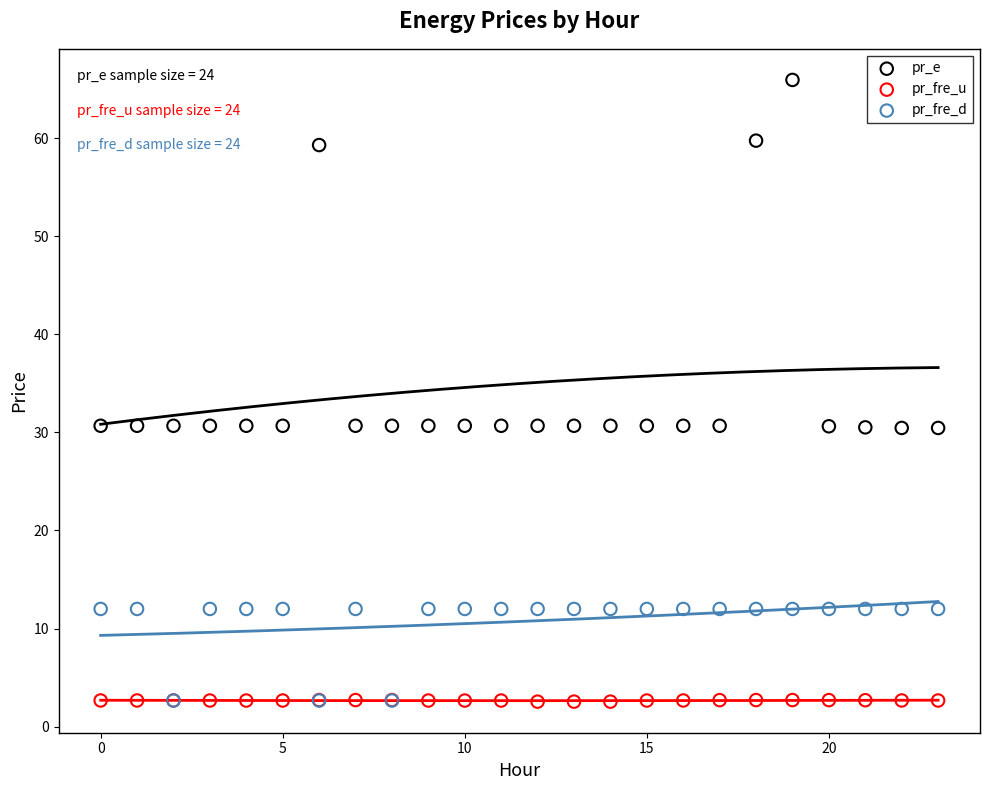

What are all the series names shown in the legend?

pr_e, pr_fre_u, pr_fre_d